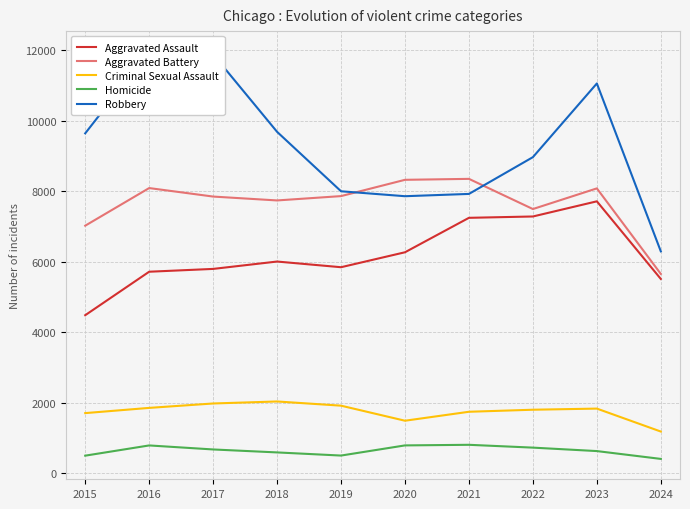

Rank the series at 2017 from highest to lowest value.

Robbery, Aggravated Battery, Aggravated Assault, Criminal Sexual Assault, Homicide